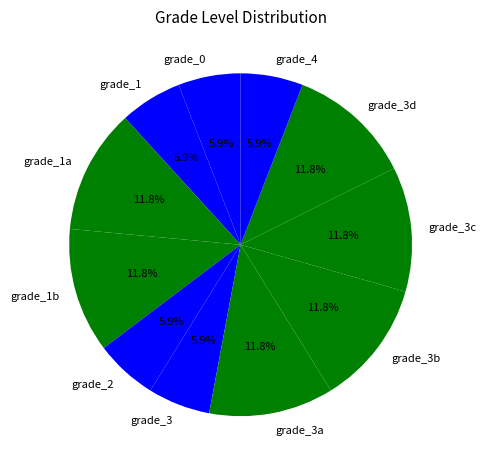

The grade_3 slice represents 1% of the pie. True or false?

False